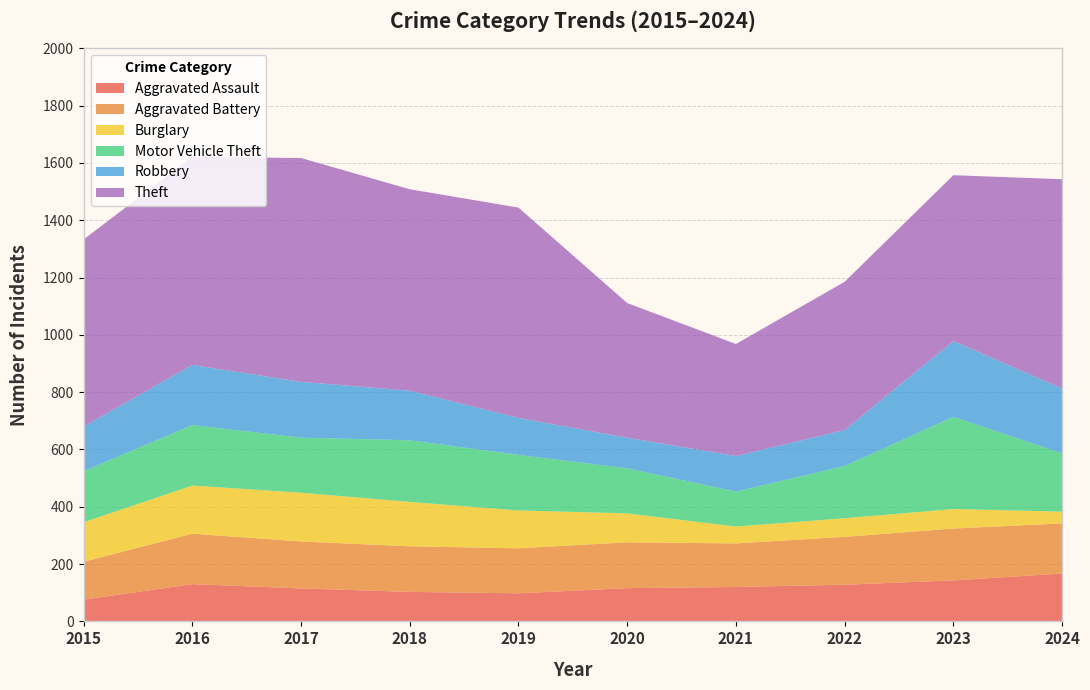

Reading left to right, list all the values displayed in this chart.

Aggravated Assault: 2015=76	2016=130	2017=115	2018=103	2019=98	2020=116	2021=120	2022=128	2023=143	2024=167
Aggravated Battery: 2015=132	2016=176	2017=164	2018=159	2019=157	2020=160	2021=152	2022=167	2023=181	2024=175
Burglary: 2015=138	2016=168	2017=170	2018=155	2019=132	2020=101	2021=59	2022=65	2023=68	2024=41
Motor Vehicle Theft: 2015=178	2016=211	2017=192	2018=215	2019=194	2020=157	2021=122	2022=182	2023=322	2024=203
Robbery: 2015=156	2016=210	2017=195	2018=173	2019=129	2020=107	2021=124	2022=126	2023=264	2024=227
Theft: 2015=653	2016=726	2017=781	2018=703	2019=734	2020=470	2021=391	2022=517	2023=579	2024=730